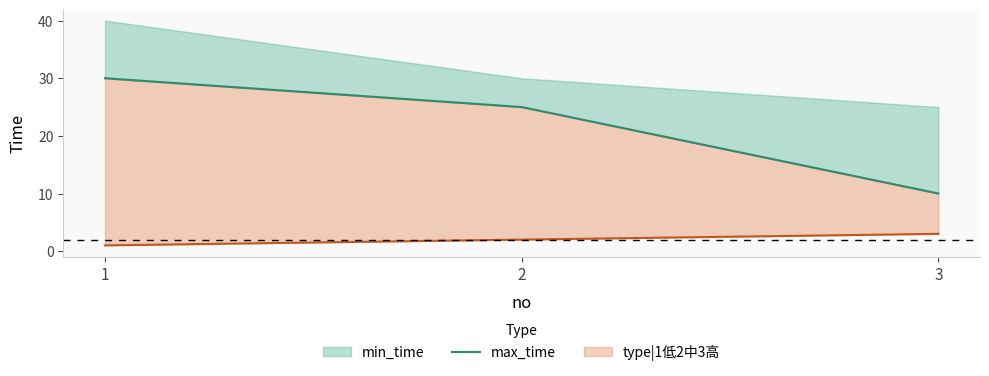

What is the sum of all values?

65